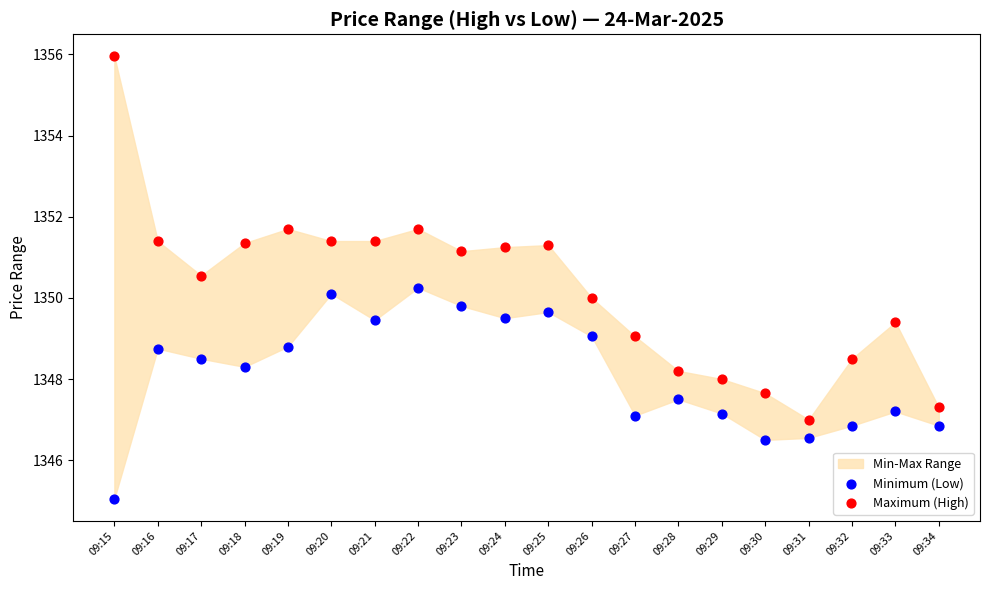

Across all data points, what is the range of Y values (max minus min)?

10.9